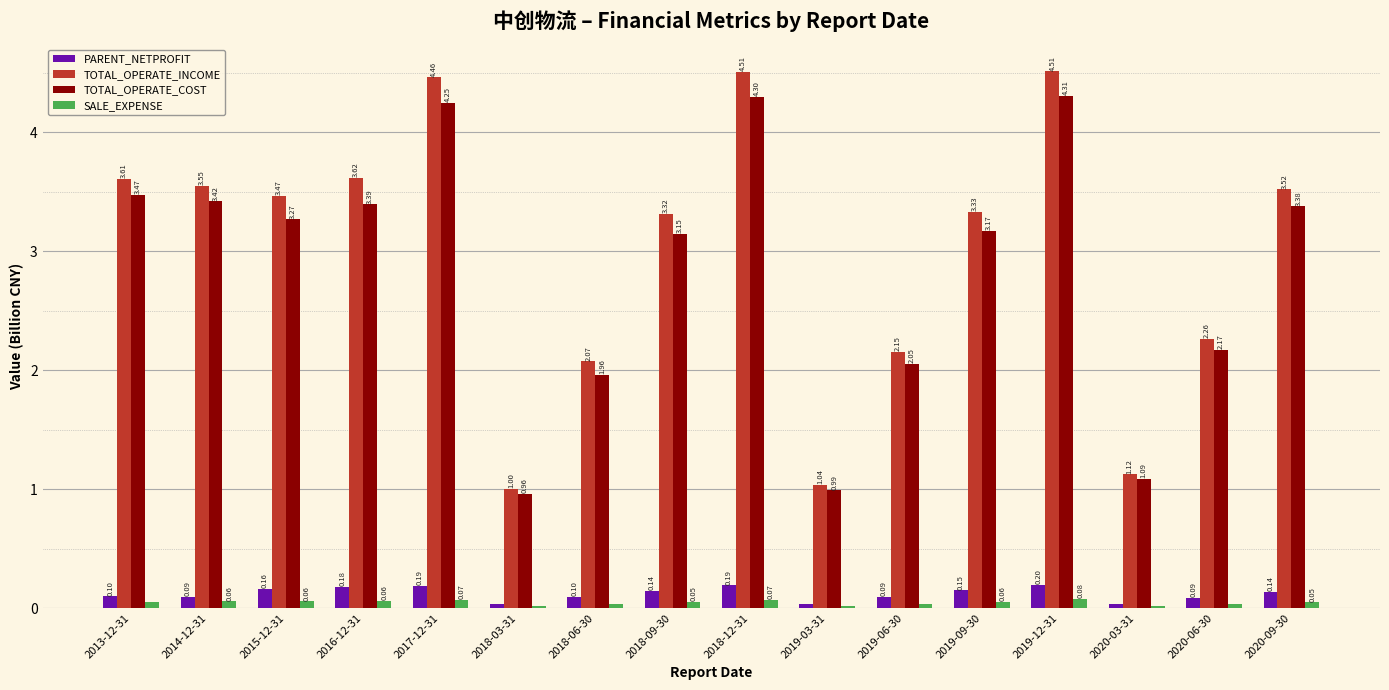

What is the lowest value of the TOTAL_OPERATE_COST series?

1.0